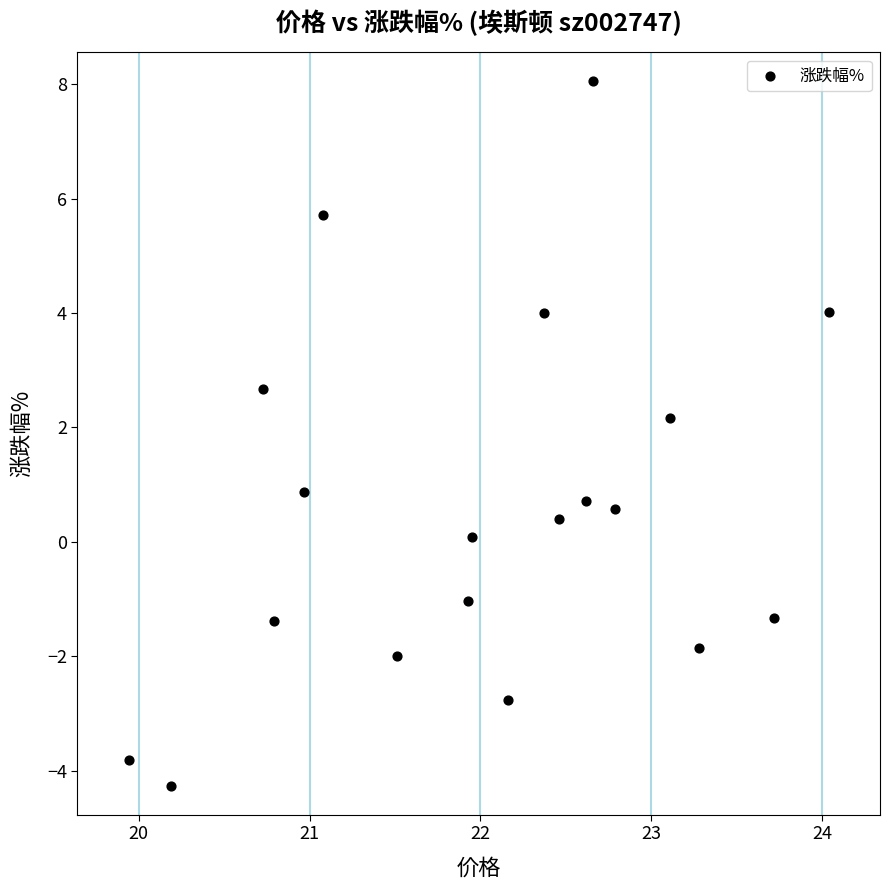

What is the range of Y values (max minus min)?

12.3